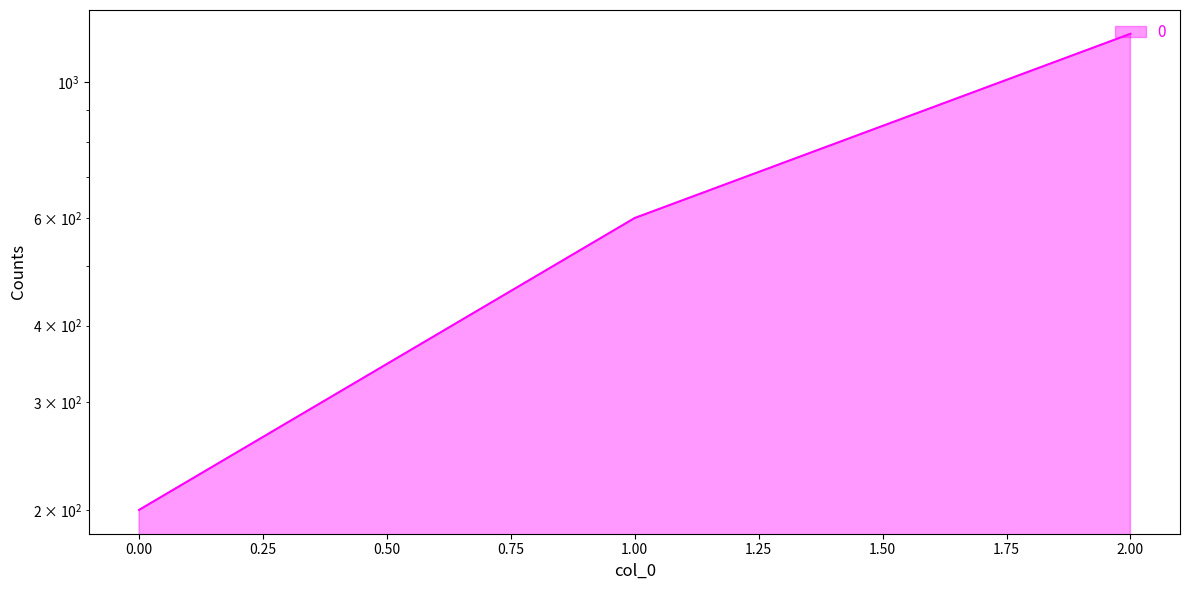

What is the sum of the values at 1 and 2?

1800